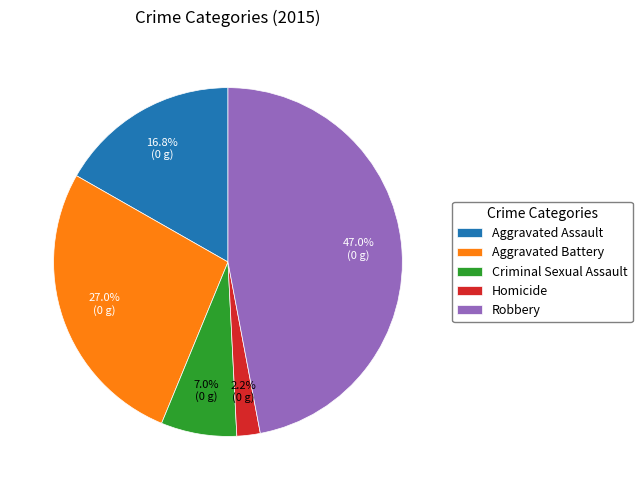

What is the largest slice in the pie chart?

Robbery